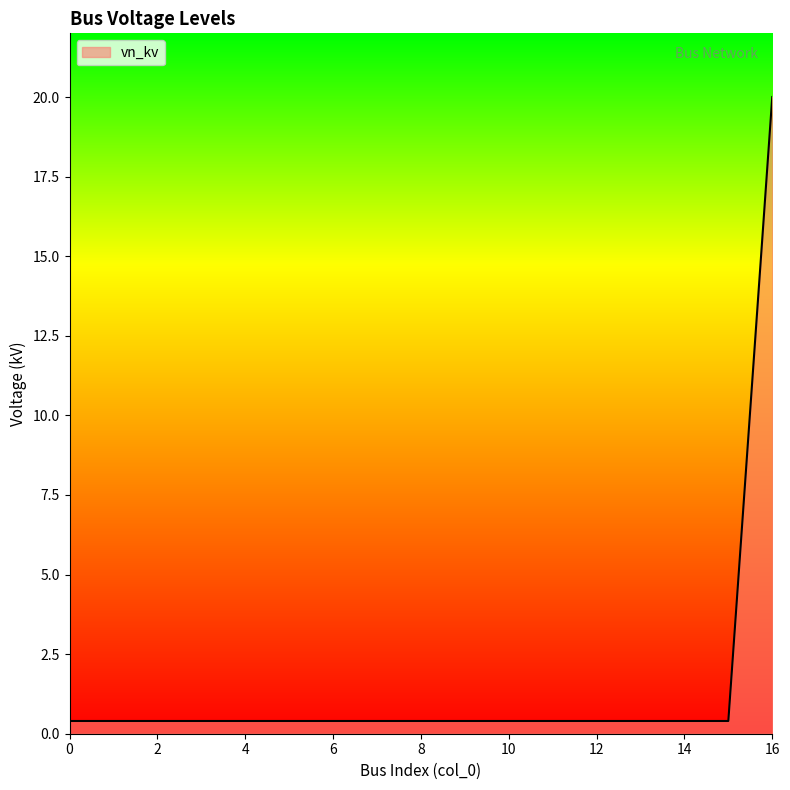

What is the greatest value displayed?

20.0